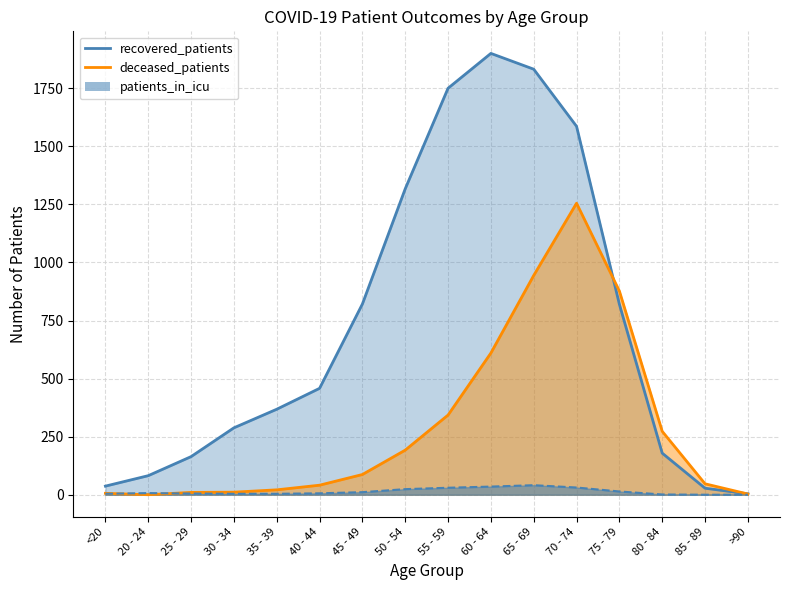

How many distinct data groups are displayed?

3